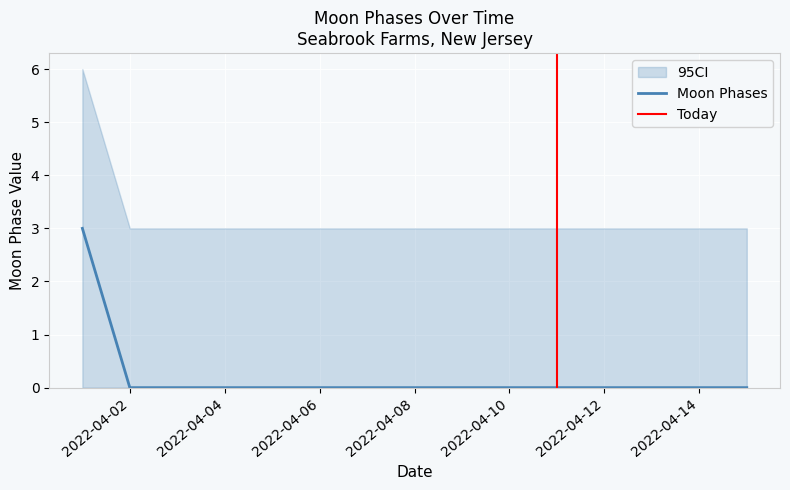

Reading left to right, transcribe all the data shown in this chart.

3	0	0	0	0	0	0	0	0	0	0	0	0	0	0